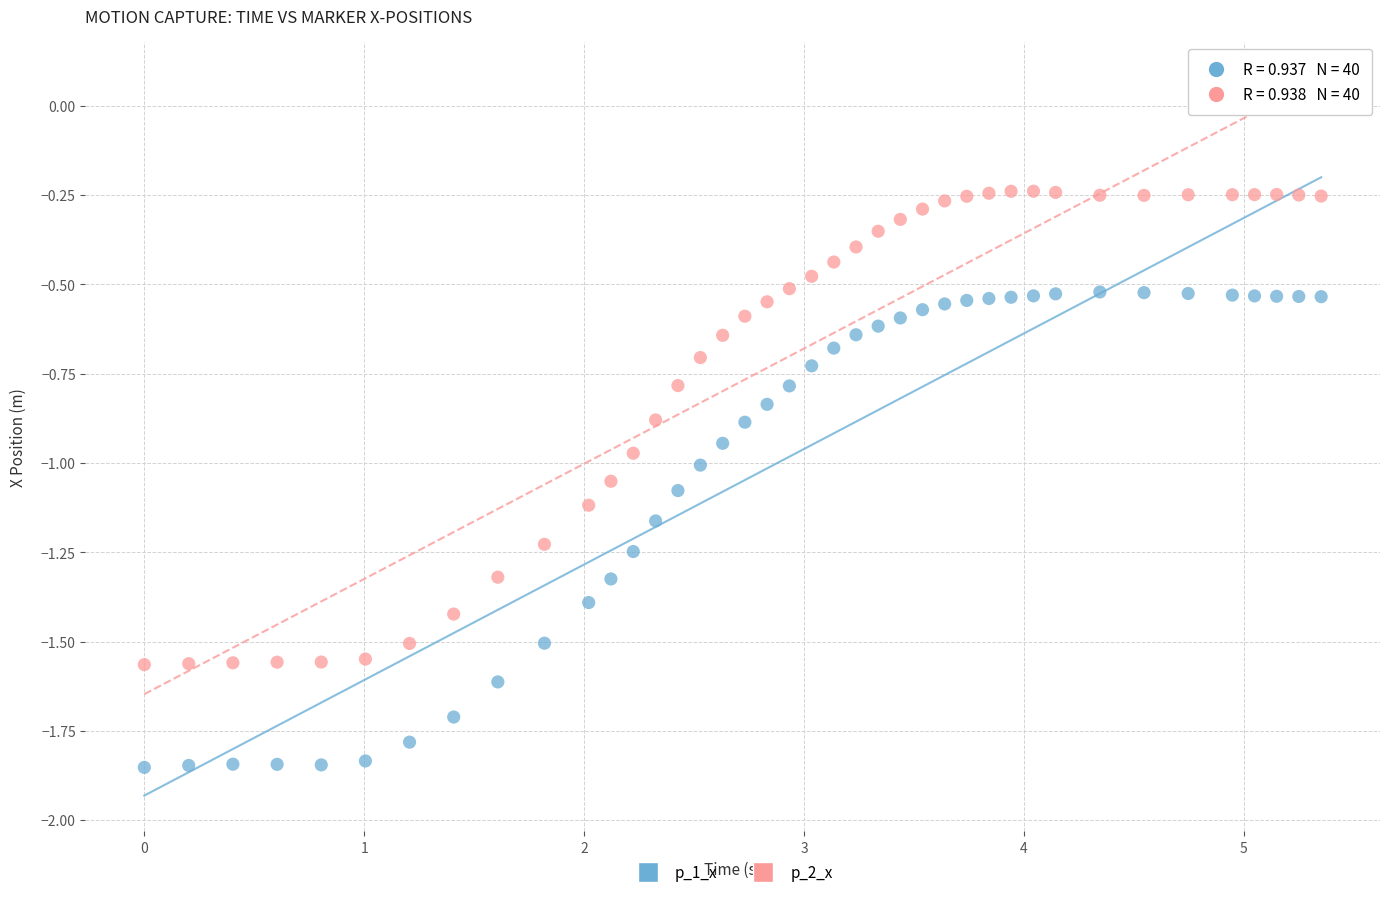

Across all data points, what is the range of X values (max minus min)?

5.4